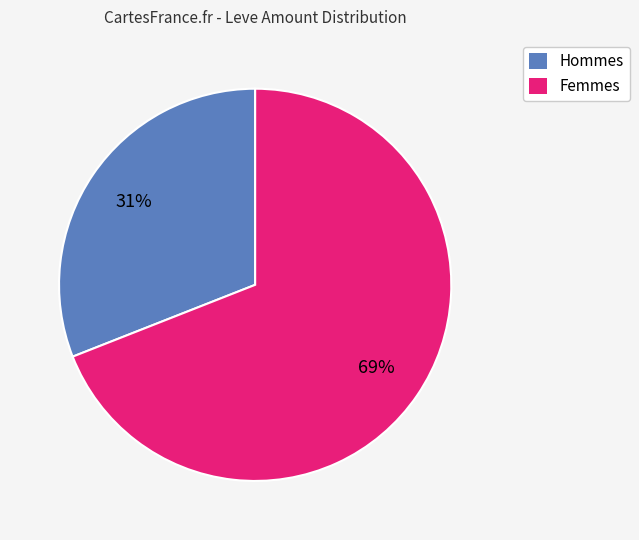

To the nearest percent, what is the difference between the largest and smallest slice percentages?

38%